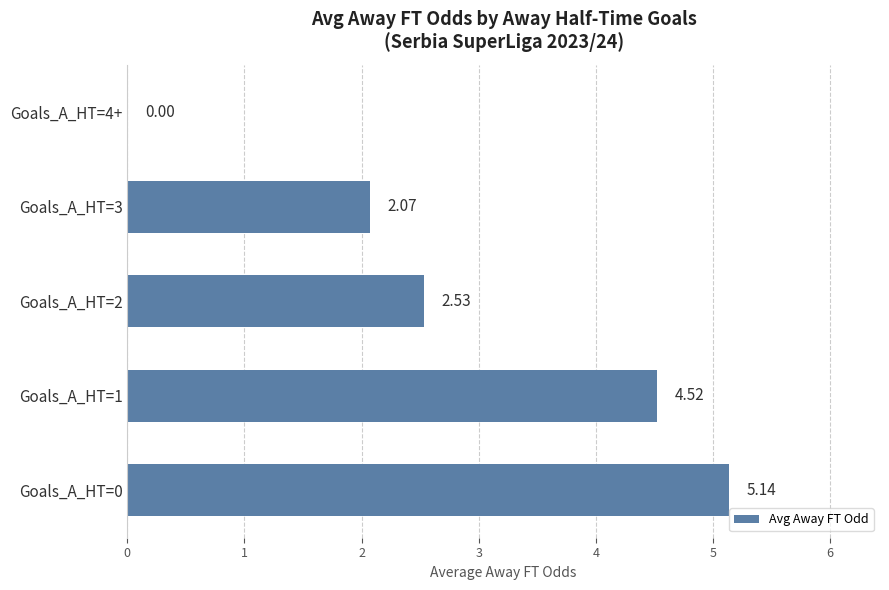

What is the sum of the values at Goals_A_HT=1 and Goals_A_HT=4+?

4.5